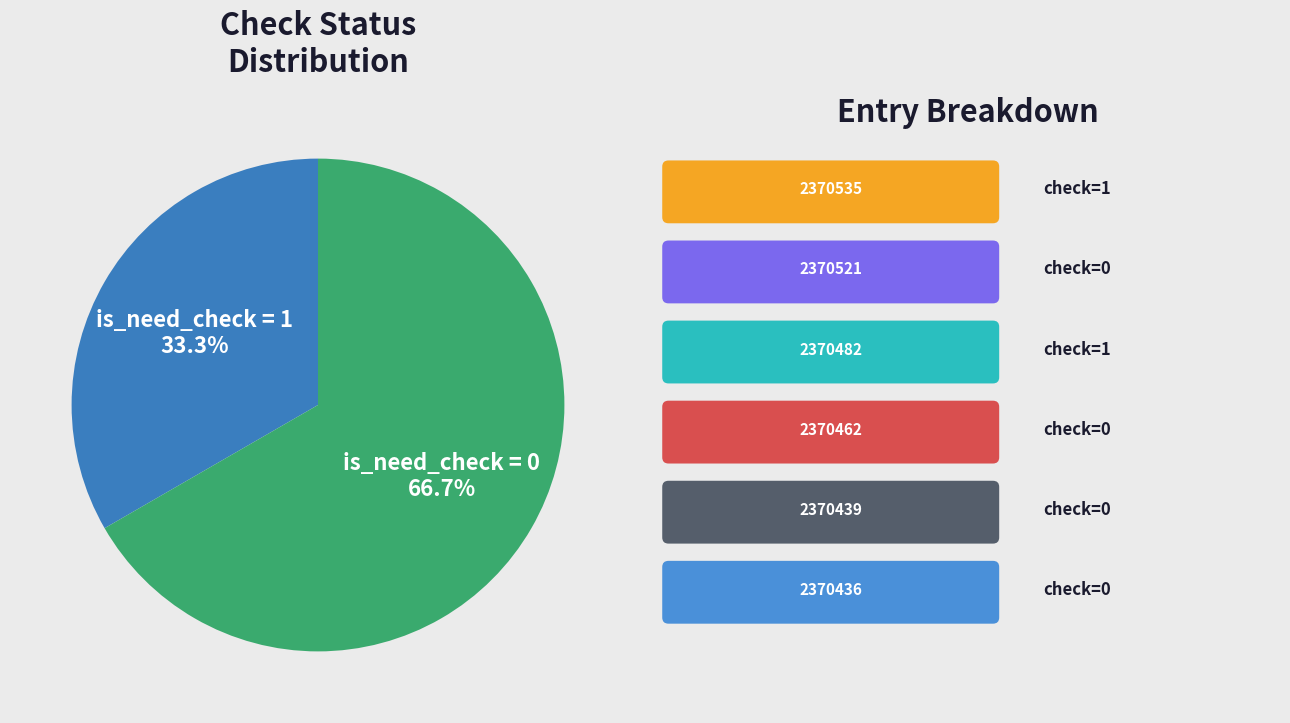

Does any single category account for the majority?

Yes